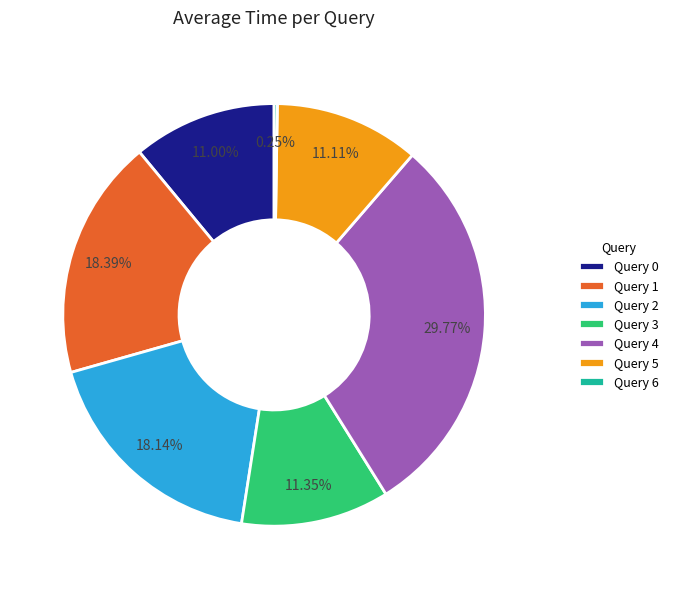

Which slice is the largest?

Query 4